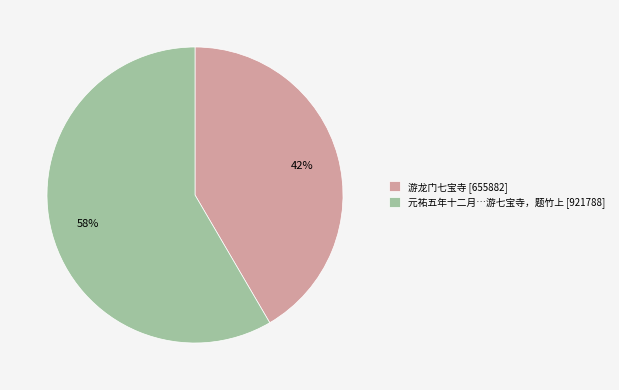

What is the largest slice in the pie chart?

元祐五年十二月…游七宝寺，题竹上 [921788]